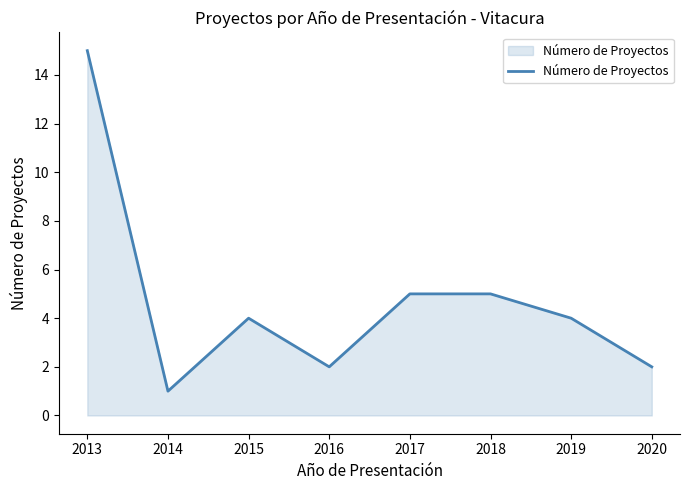

At which category does the data reach its first local valley?

2014